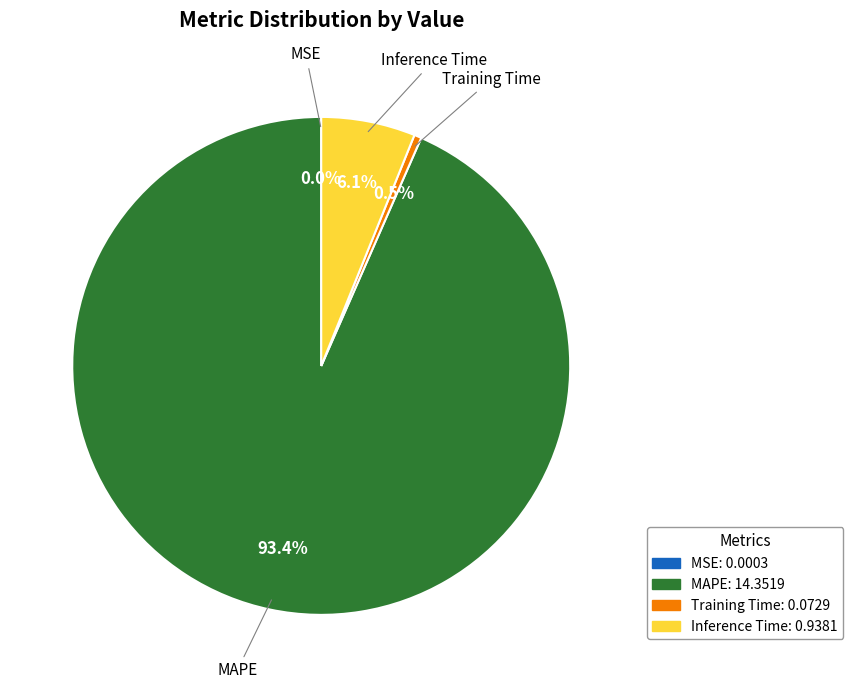

Combined, do MAPE and Training Time account for over 50%?

Yes